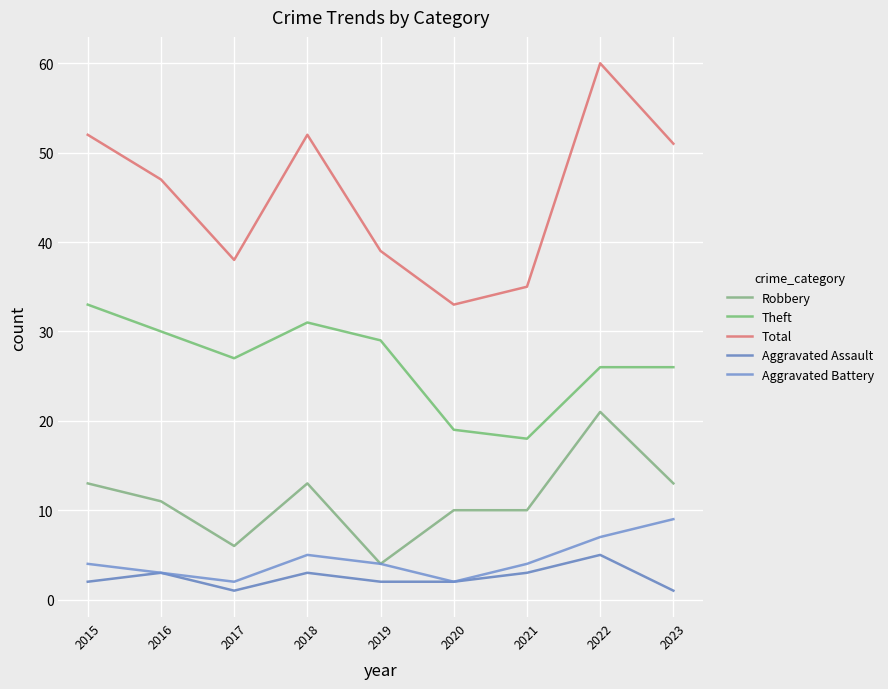

What is the difference between the second highest and second lowest values in the Theft series?

12